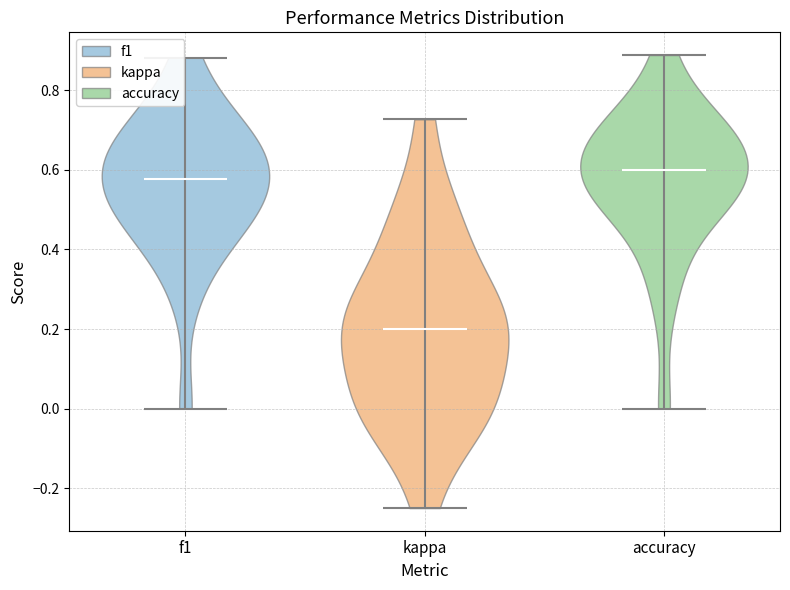

Which violin has the lowest median line?

kappa